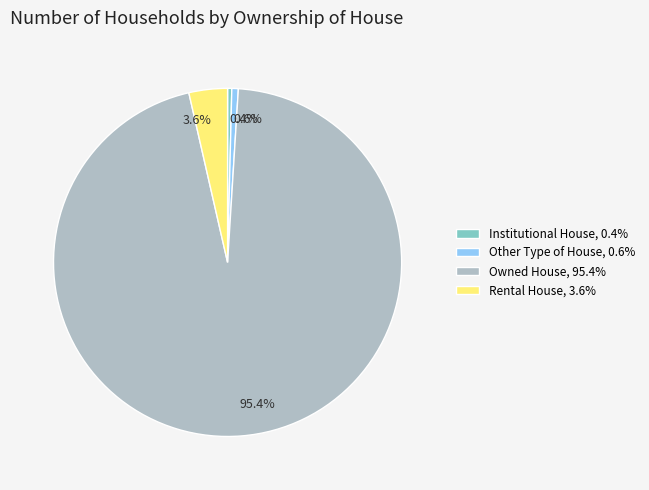

Does any single category account for the majority?

Yes